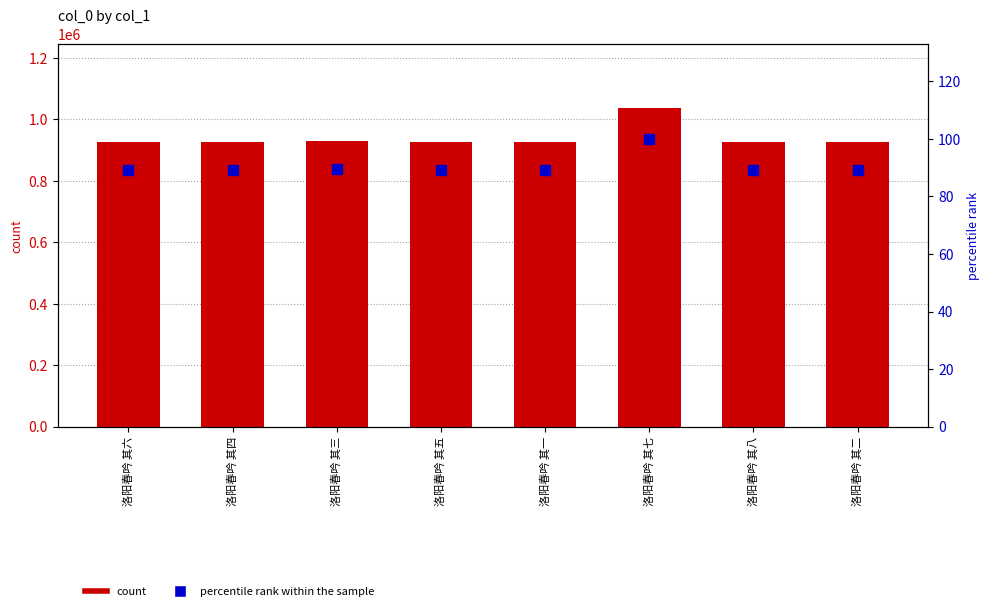

Which series reaches the maximum Y coordinate?

col_0